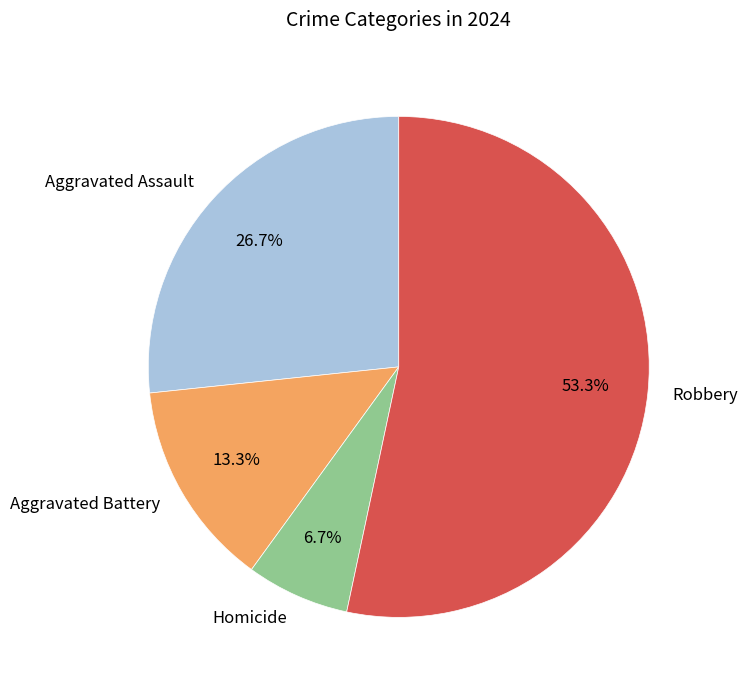

Which category has the biggest portion of the pie?

Robbery